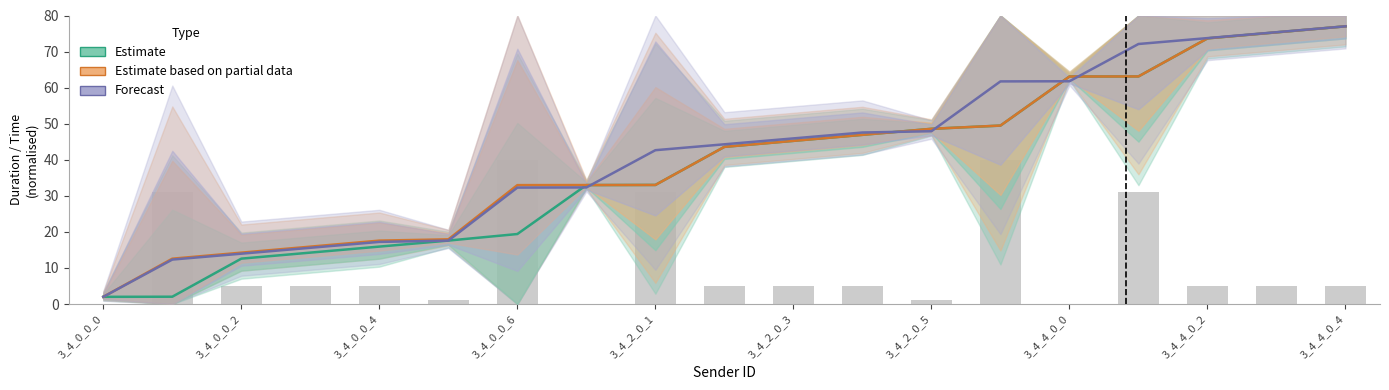

How many data points in Forecast are above 44?

10